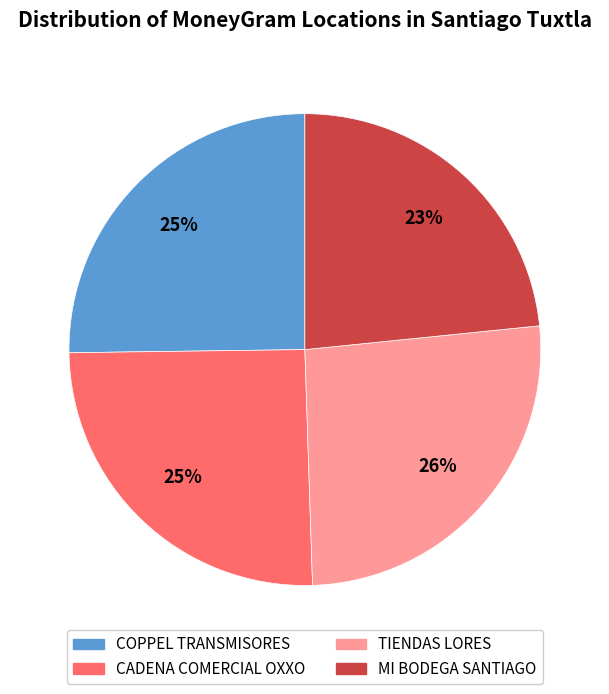

True or false: MI BODEGA SANTIAGO accounts for 32% of the total.

False